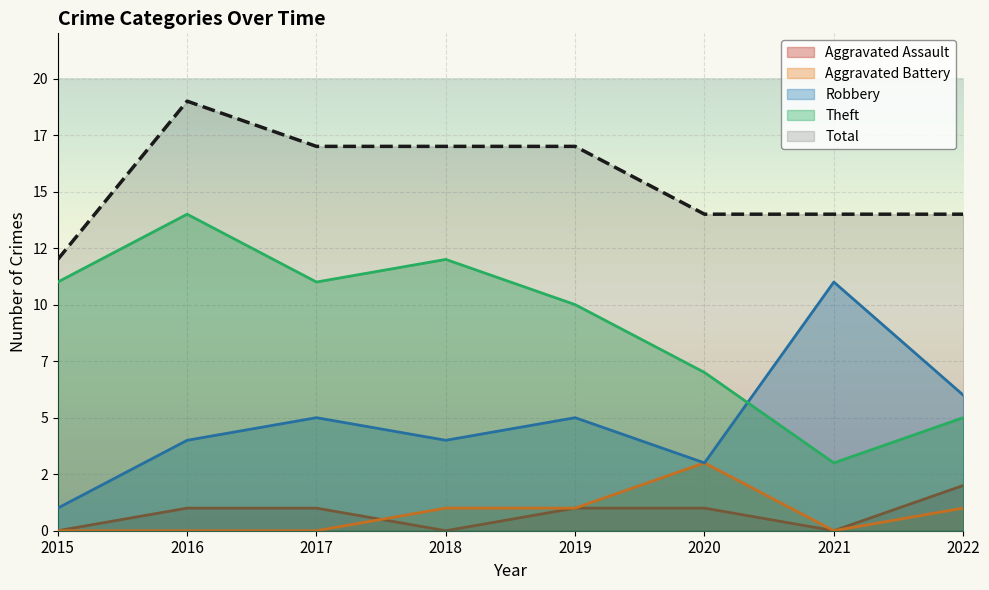

What is the difference between the Theft values at 2016 and 2018?

2